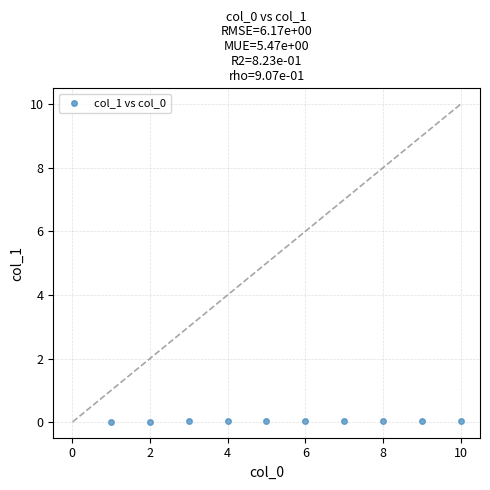

What is the average X value?

5.5